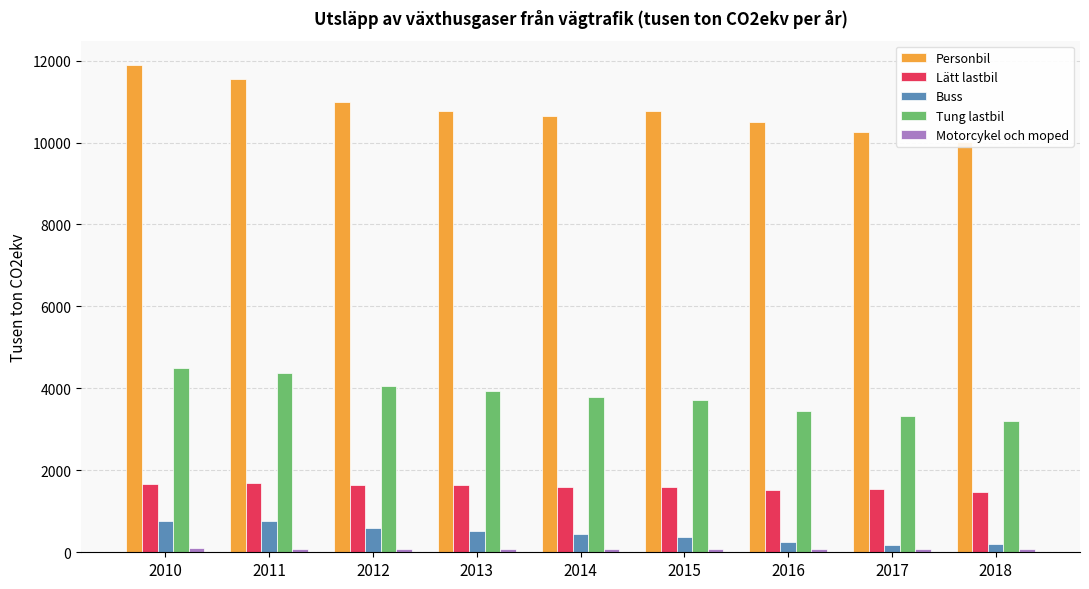

At which label does Buss reach its peak?

2010